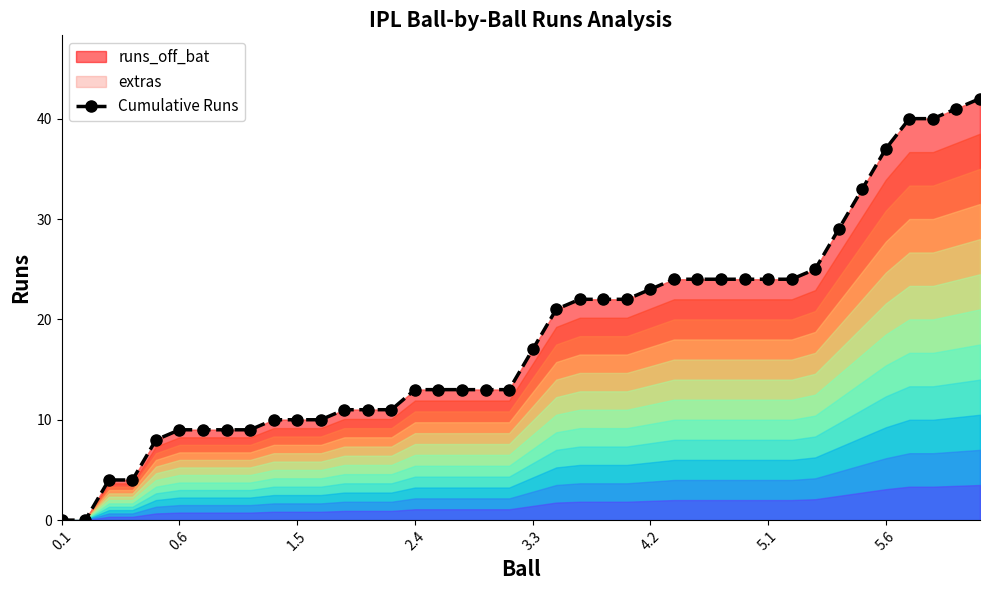

Does the chart have visible grid lines?

No